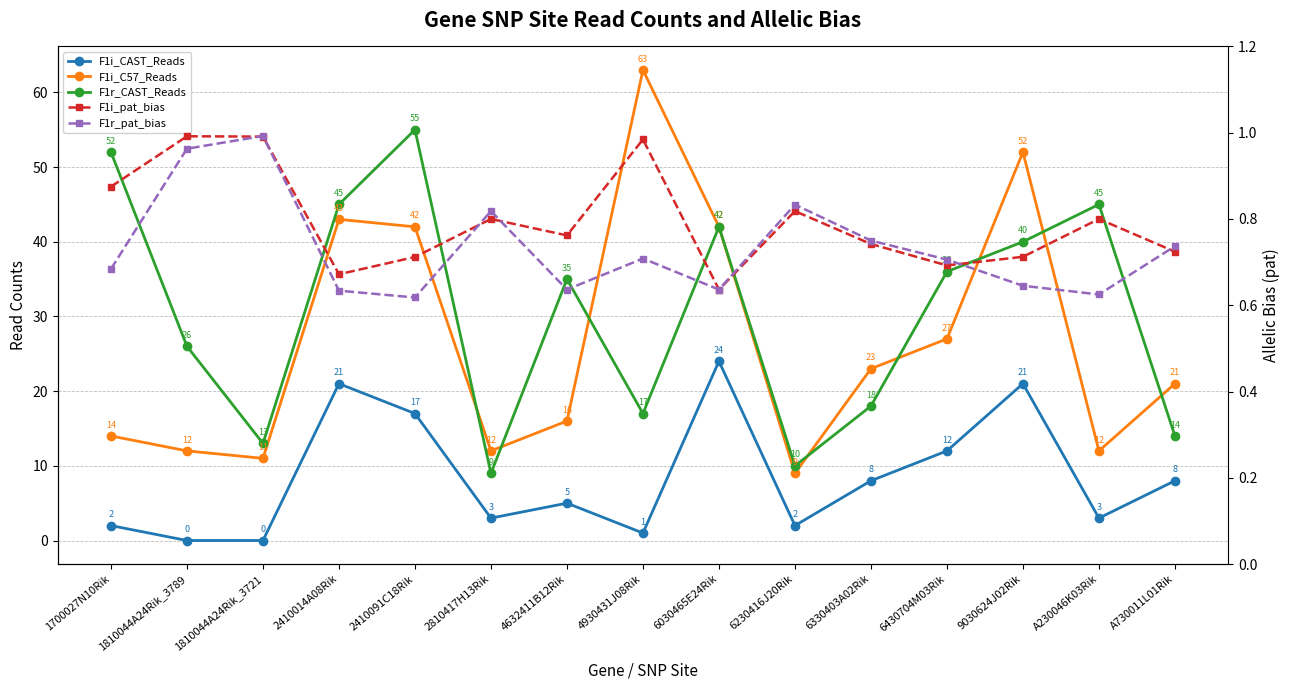

In F1i_C57_Reads, how many points are higher than both neighbors (excluding endpoints)?

3